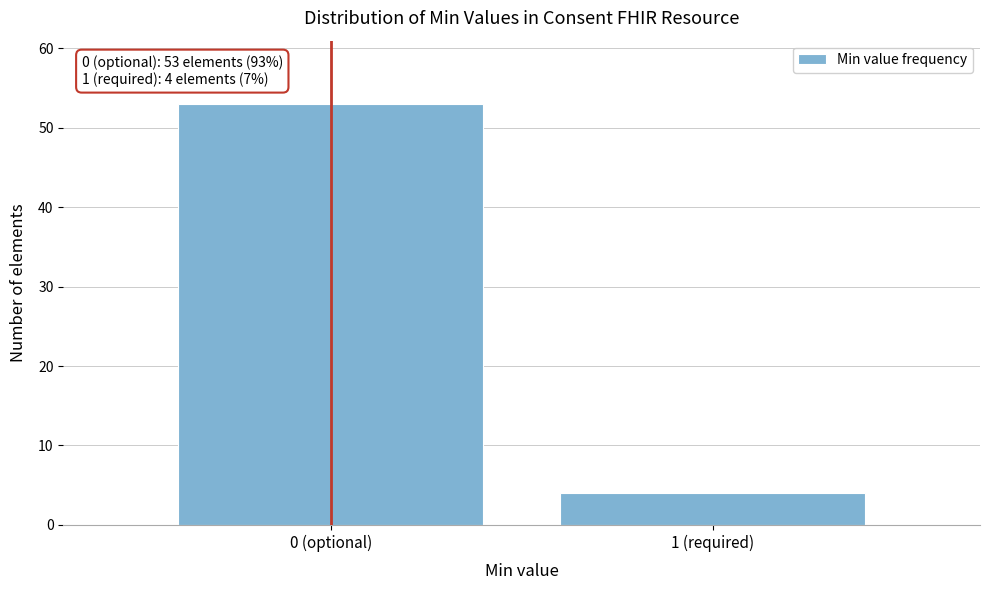

Reading left to right, extract all data points from this chart.

53	4